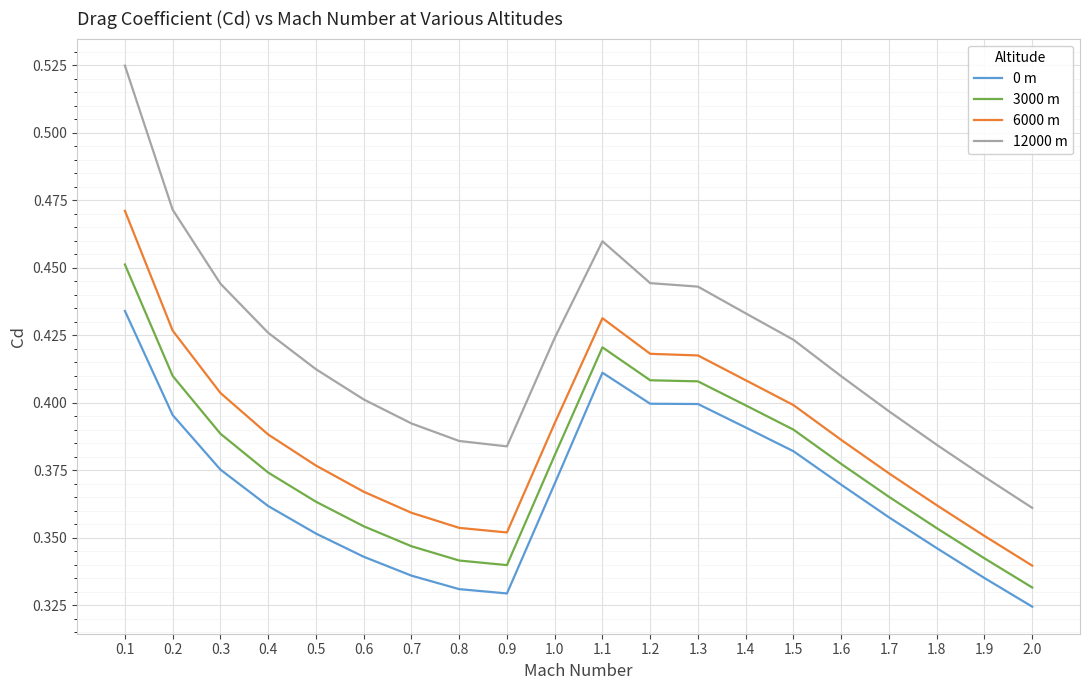

Is it true that 0 m equals 0.2 at 1.6?

False